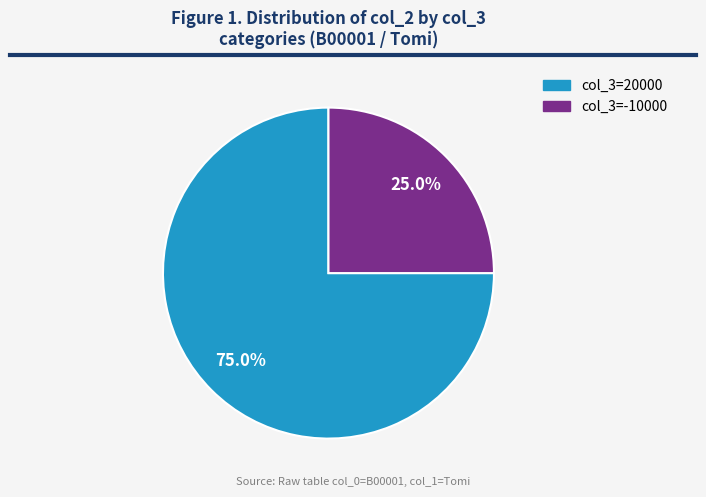

Does any single category account for the majority?

Yes